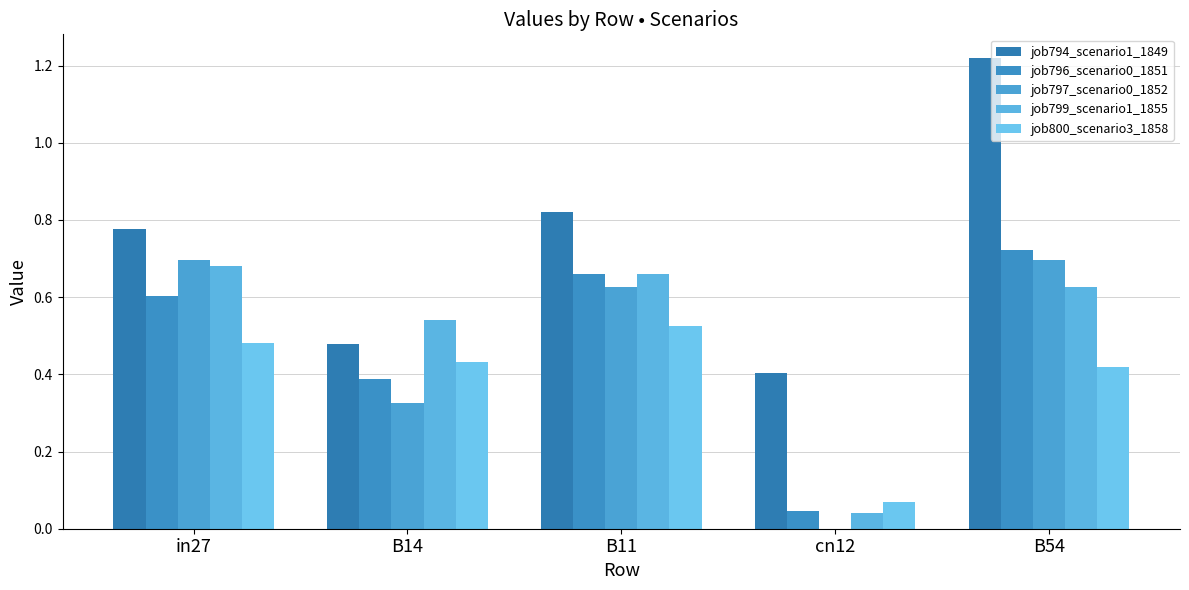

What is the total value across all series at cn12?

0.6